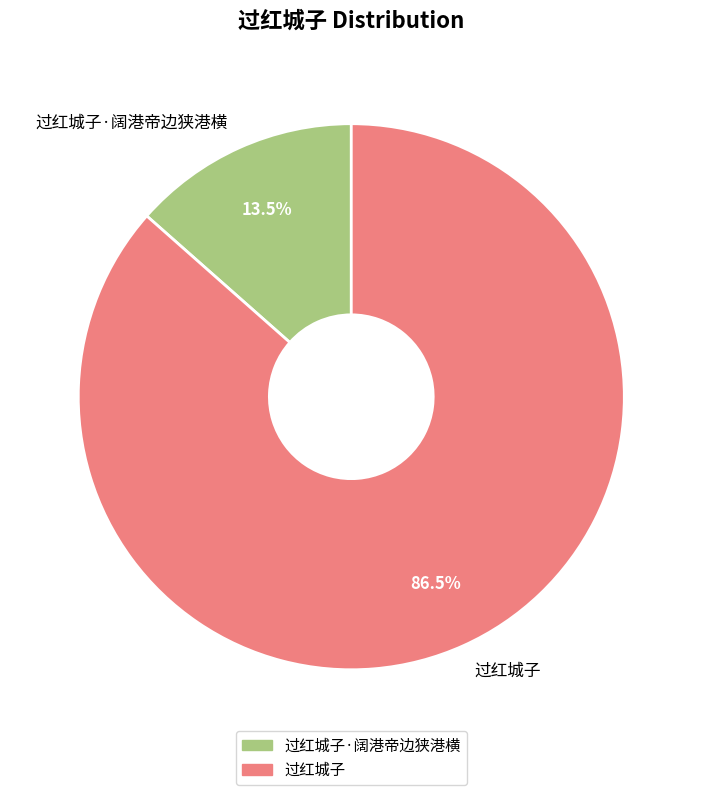

Combined, do 过红城子·阔港帝边狭港横 and 过红城子 account for over 50%?

Yes